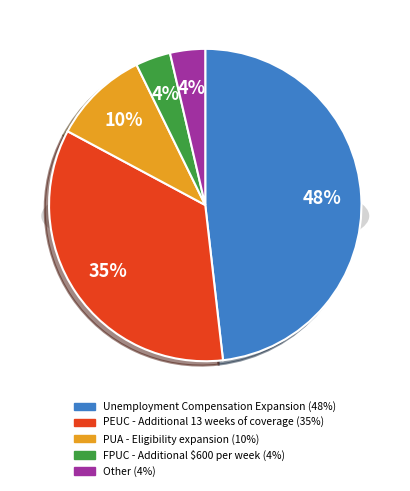

How many slices are in this pie chart?

5